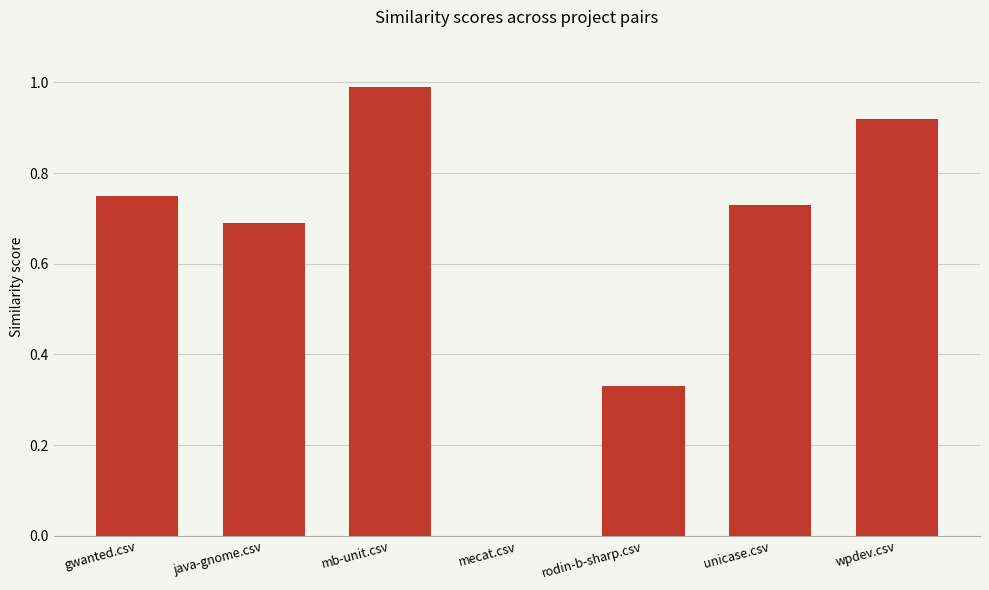

Between mecat.csv and rodin-b-sharp.csv, which is larger?

rodin-b-sharp.csv